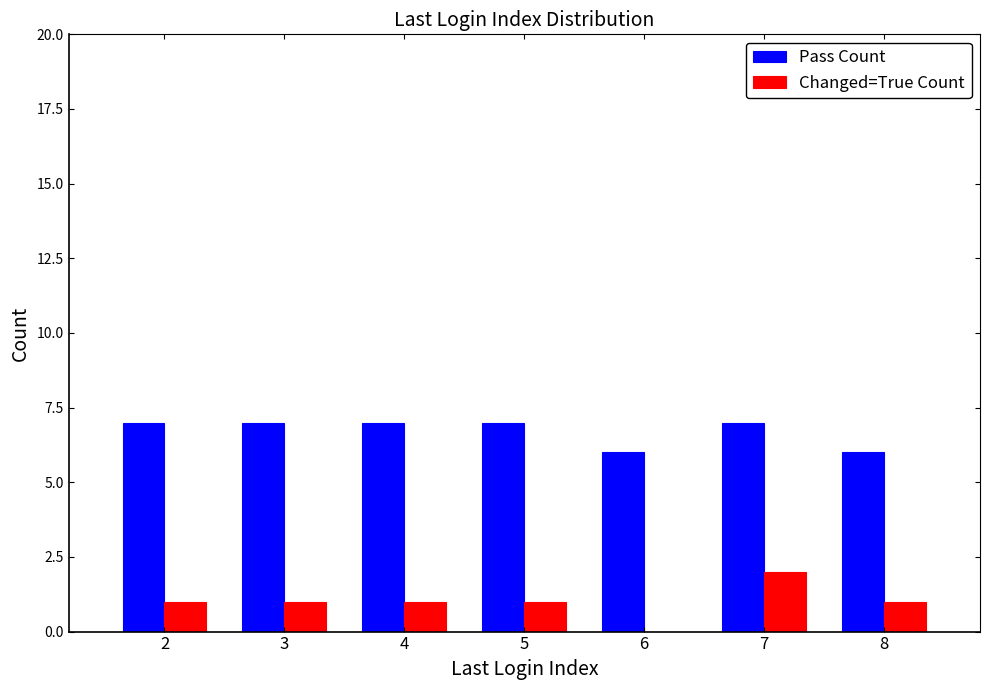

Which series has the largest total across all categories?

Pass Count